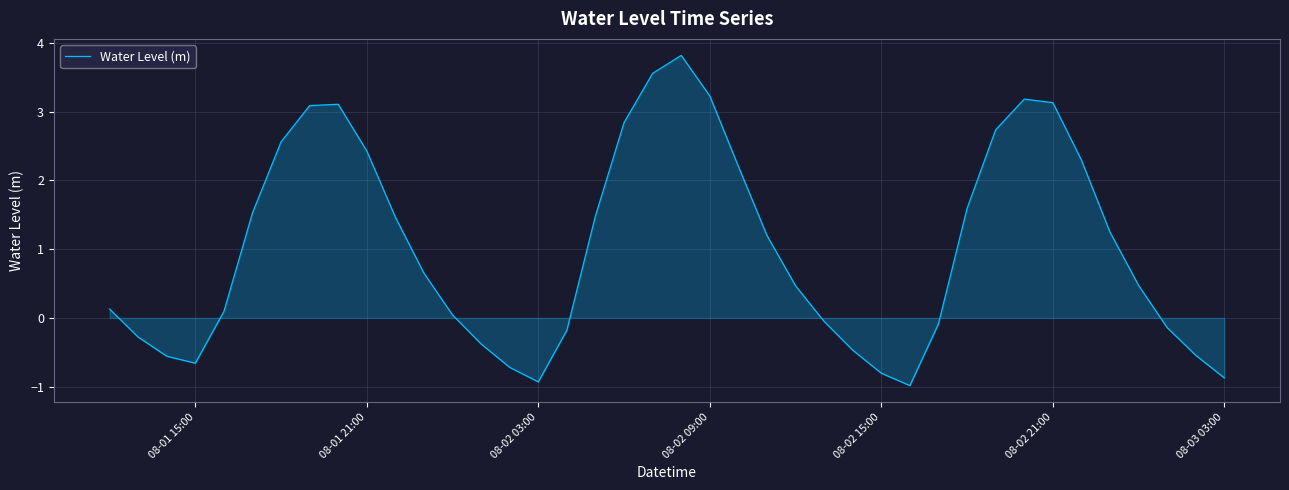

What is the difference between the maximum and minimum values?

4.8